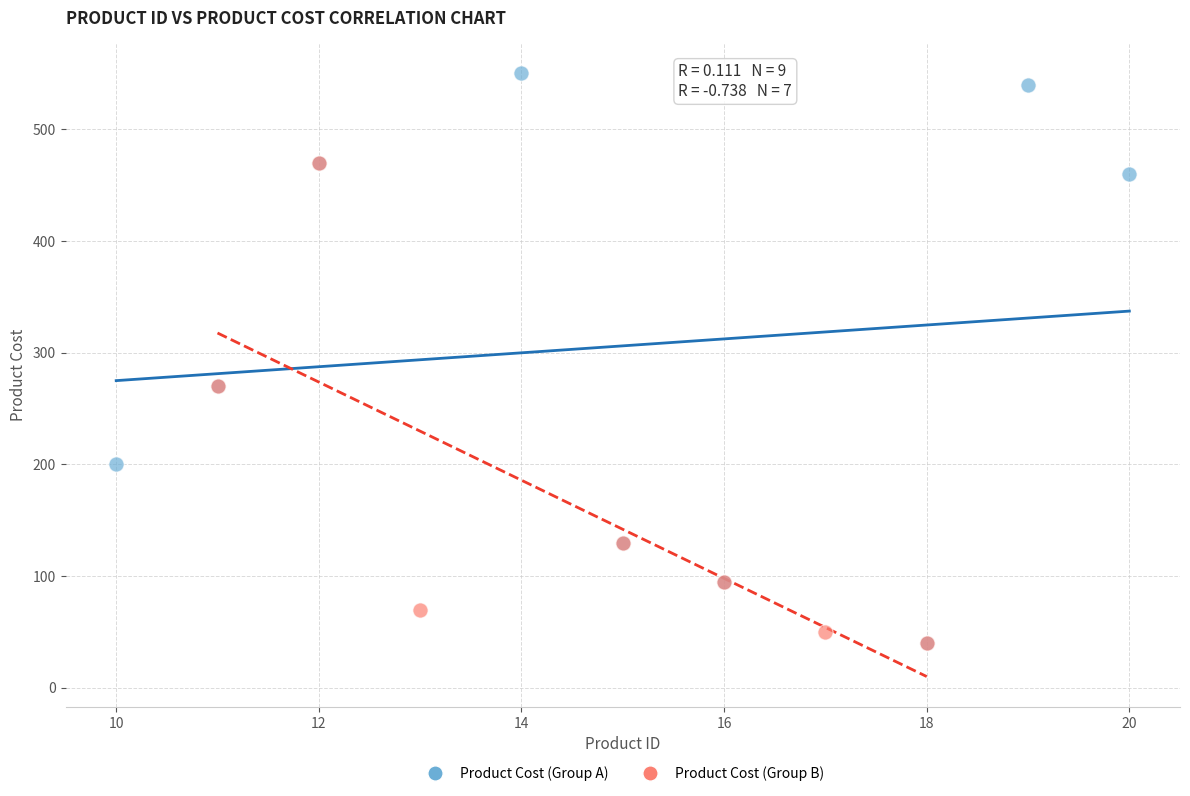

Which series has the largest Y range (max minus min)?

Product Cost (Group A)